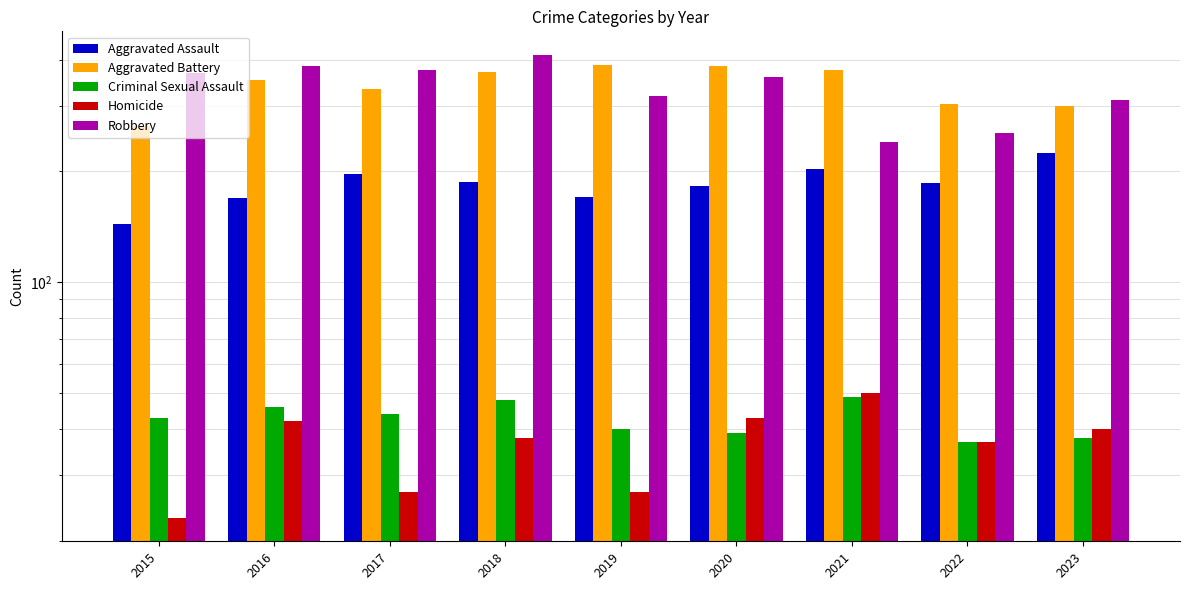

At how many categories does at least one series exceed 267?

9